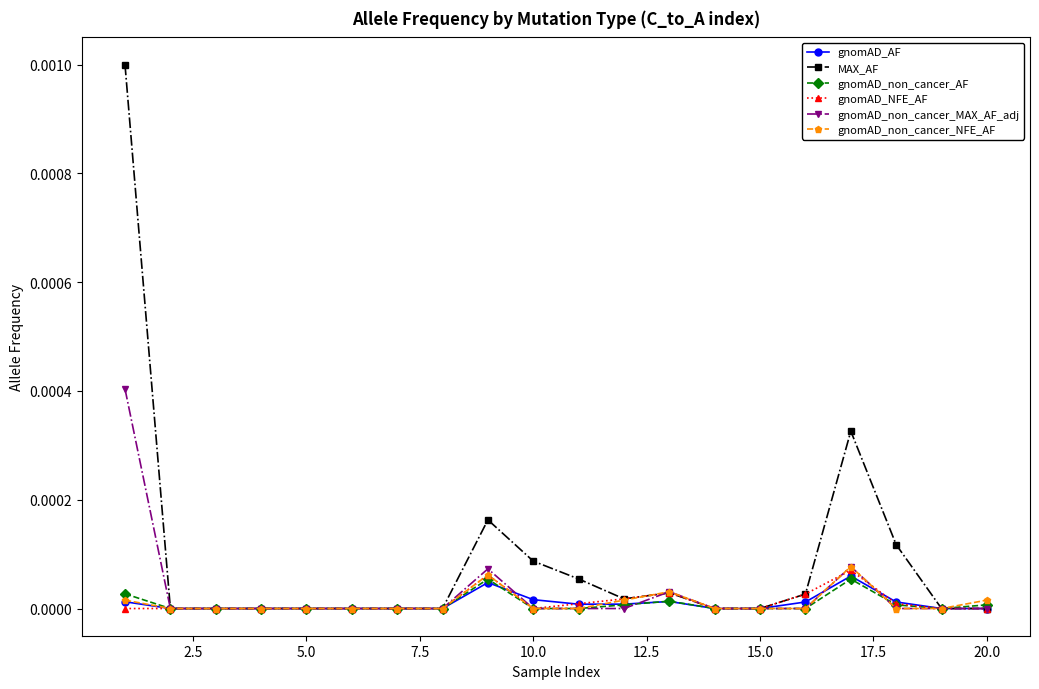

Which series has the widest spread of values?

MAX_AF